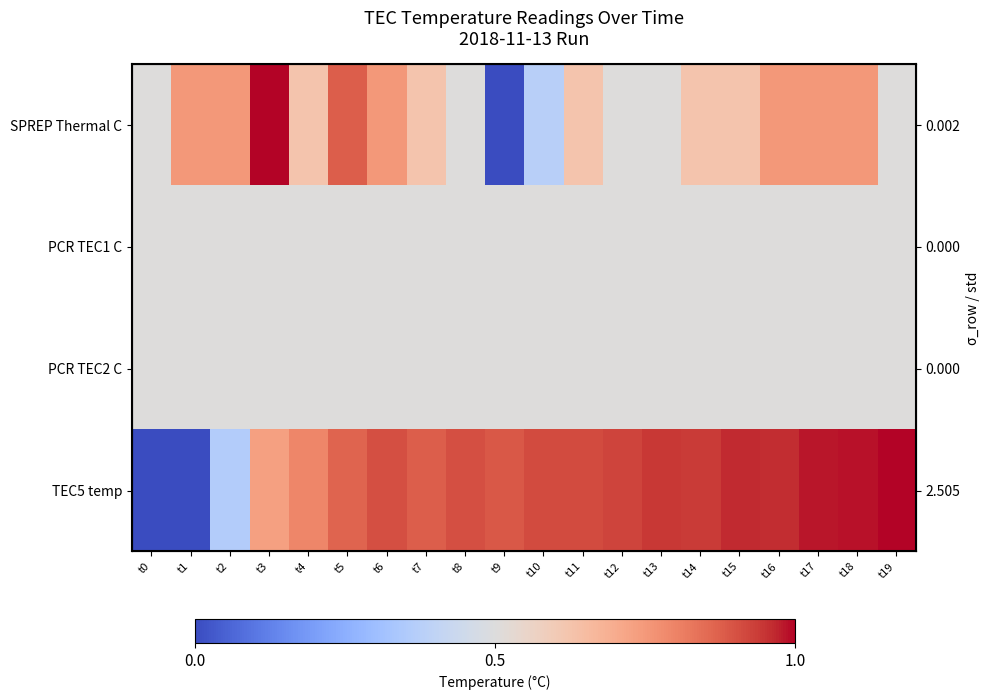

Rank the series by their maximum value, from highest to lowest.

SPREP Thermal C, TEC5 temp, PCR TEC1 C, PCR TEC2 C